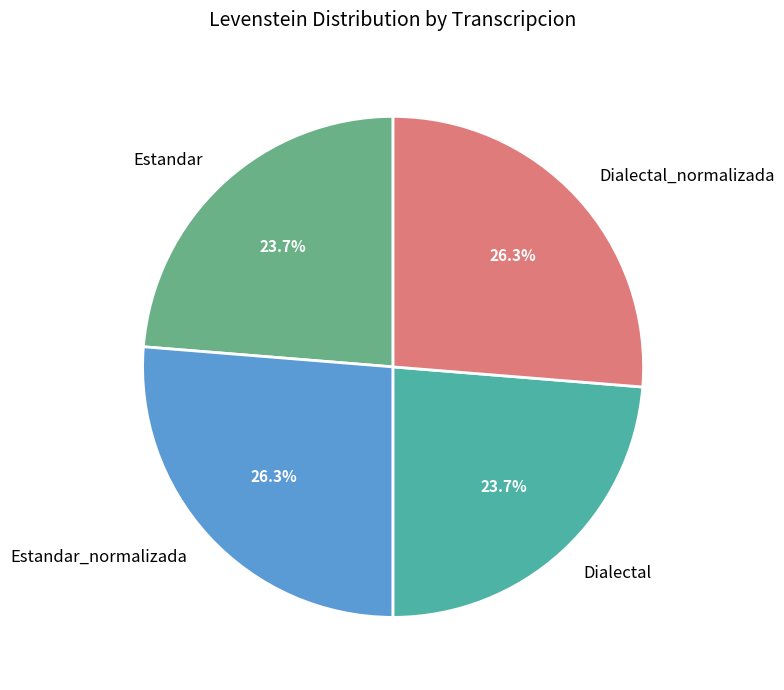

Is there any slice that represents more than half of the pie?

No